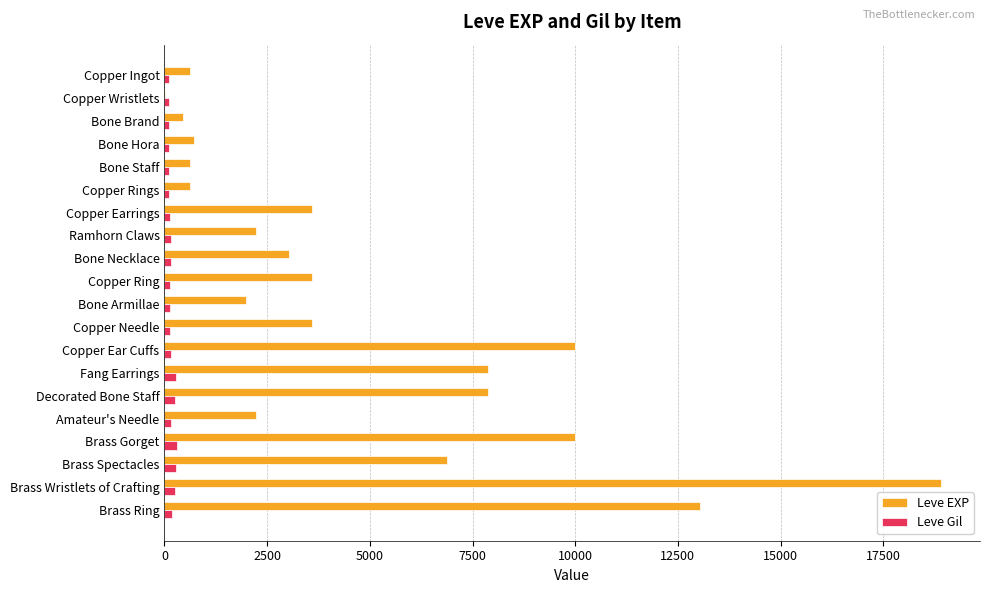

At which category does the chart reach its peak across all series?

Brass Wristlets of Crafting